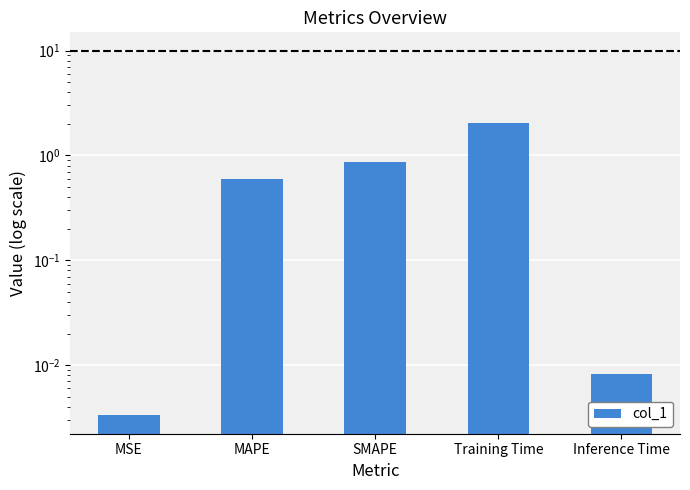

At which label is the value closest to 1?

SMAPE